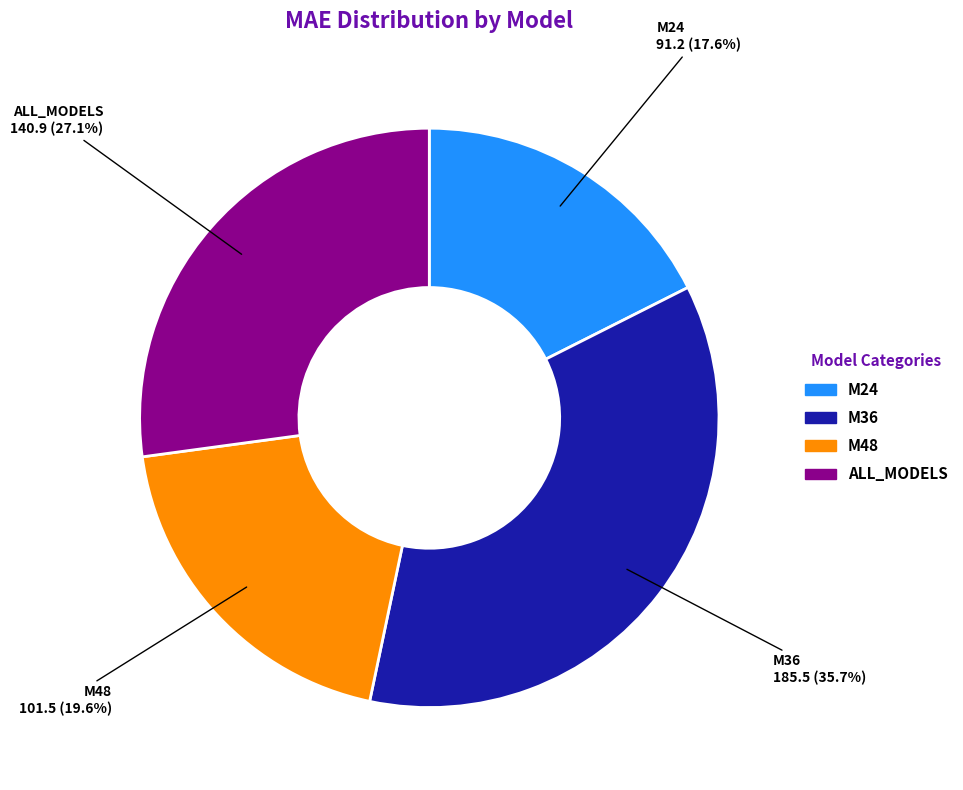

True or false: M36 accounts for 46% of the total.

False